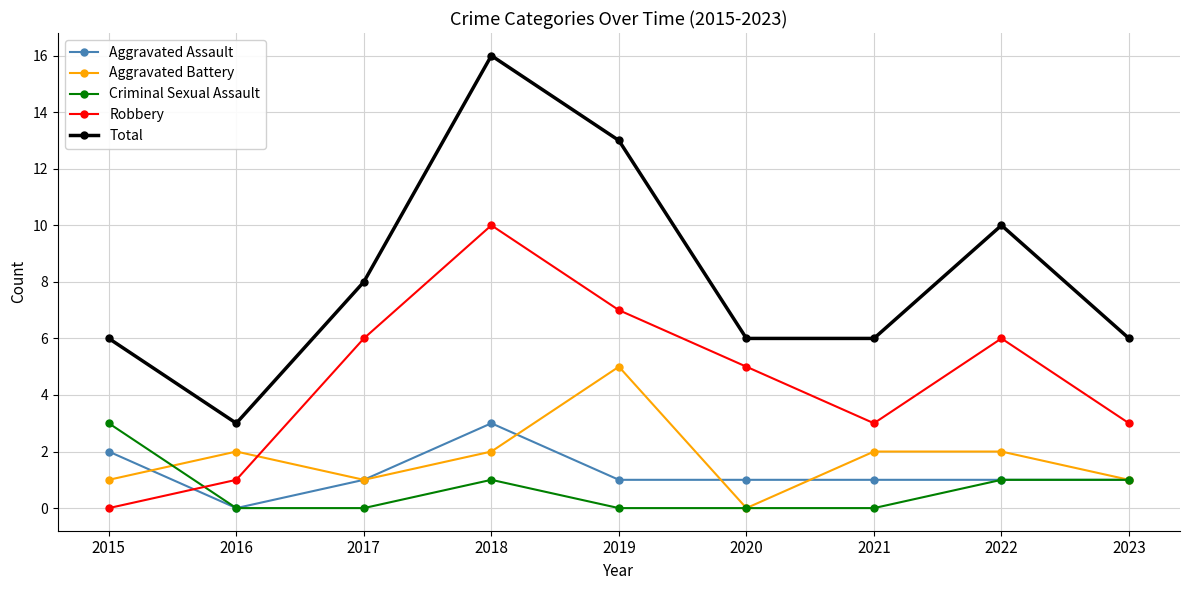

Is it true that Robbery equals 1 at 2021?

False